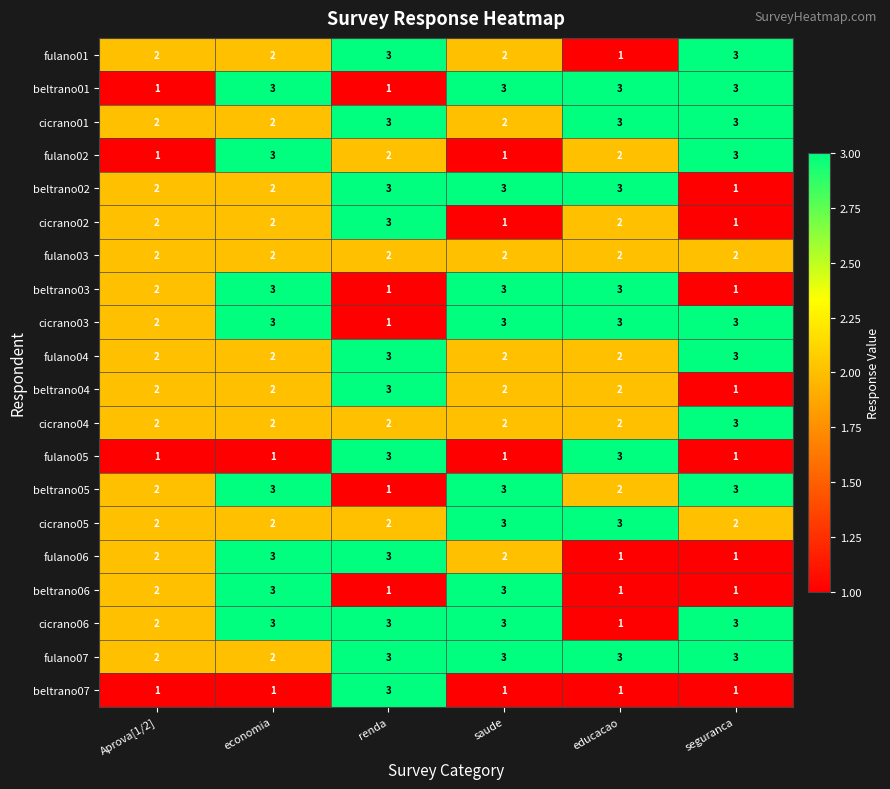

Which series has the largest total across all categories?

fulano07